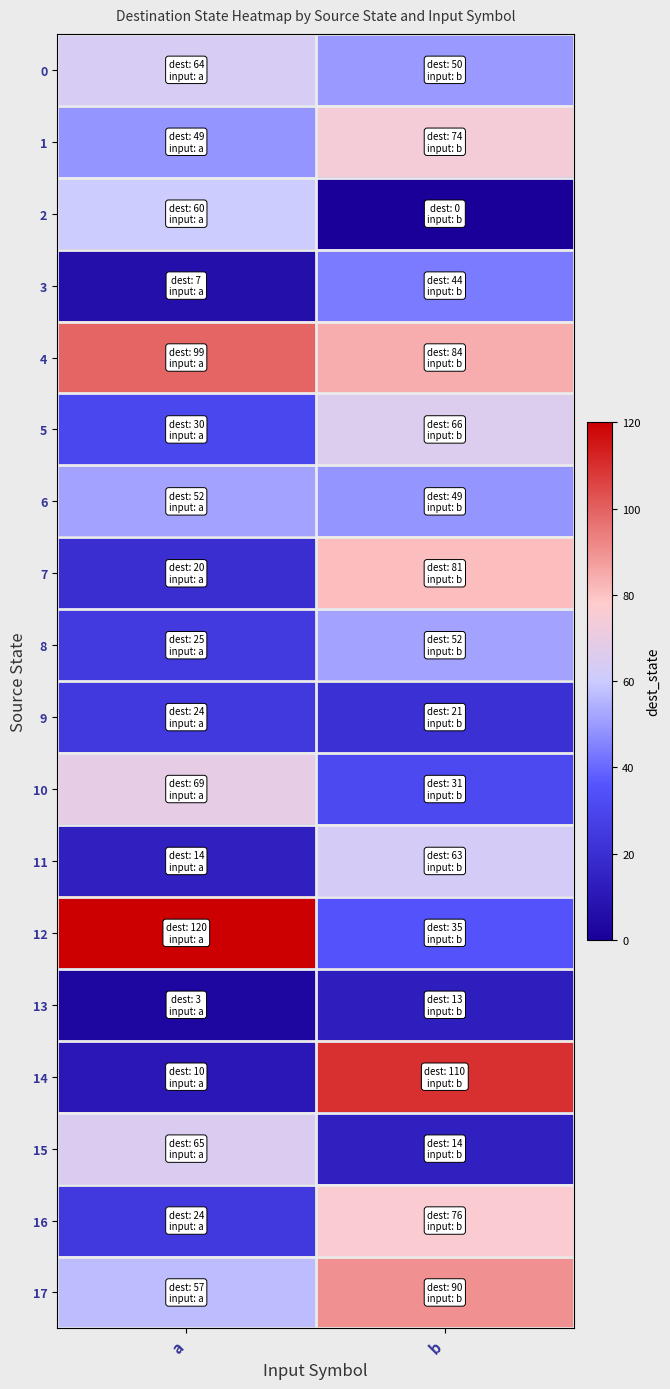

Reading left to right, transcribe all the data shown in this chart.

0: a=64	b=50
1: a=49	b=74
2: a=60	b=0
3: a=7	b=44
4: a=99	b=84
5: a=30	b=66
6: a=52	b=49
7: a=20	b=81
8: a=25	b=52
9: a=24	b=21
10: a=69	b=31
11: a=14	b=63
12: a=120	b=35
13: a=3	b=13
14: a=10	b=110
15: a=65	b=14
16: a=24	b=76
17: a=57	b=90